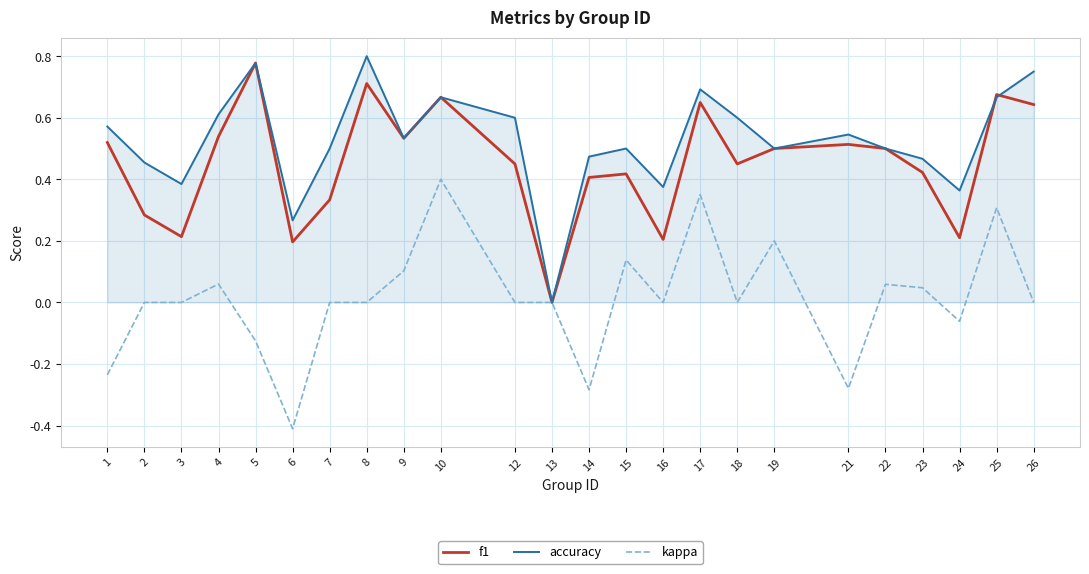

True or false: f1 has more than 2 interior local peaks.

True